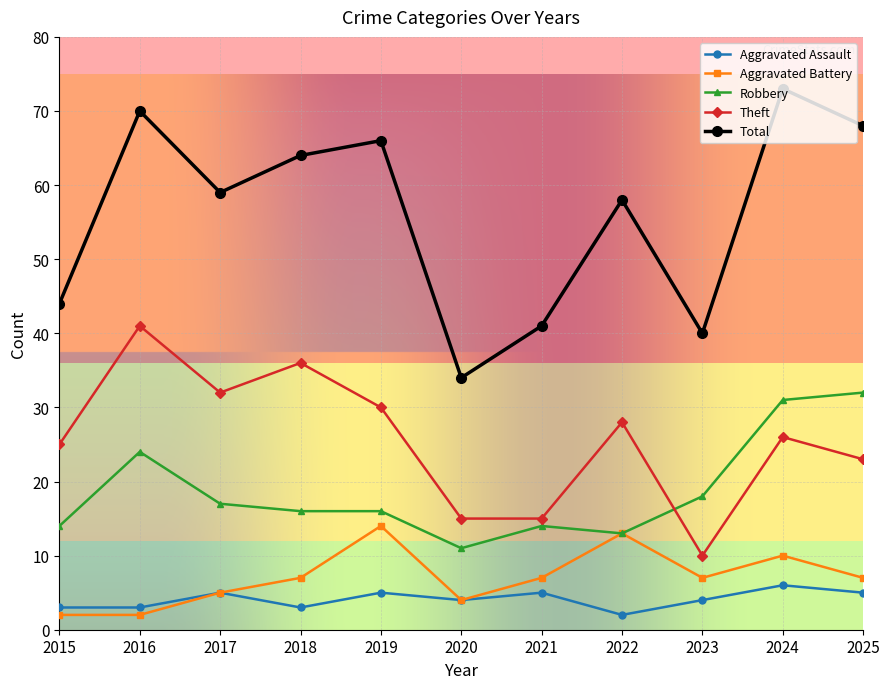

Is it true that Aggravated Assault equals 2 at 2022?

True